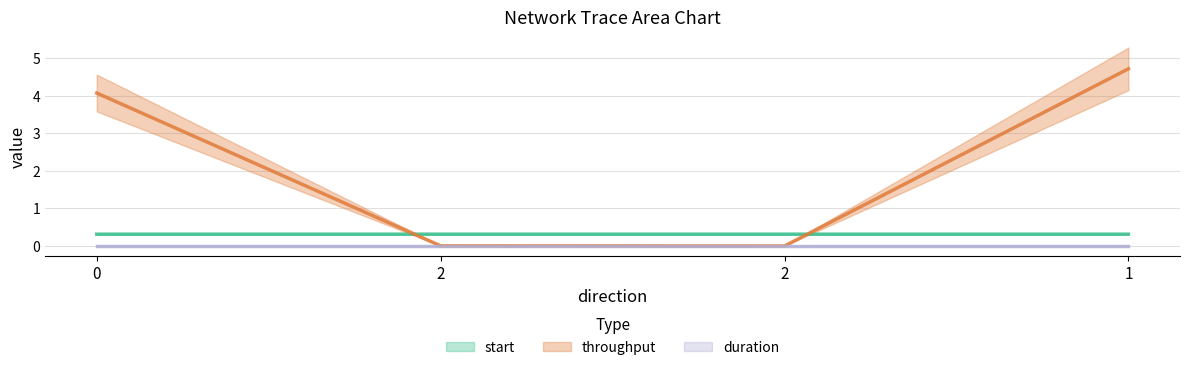

Reading left to right, extract all data points from this chart.

start: 0.3	0.3	0.3	0.3
throughput: 4.1	0.0	0.0	4.7
duration: 0.0	0.0	0.0	0.0